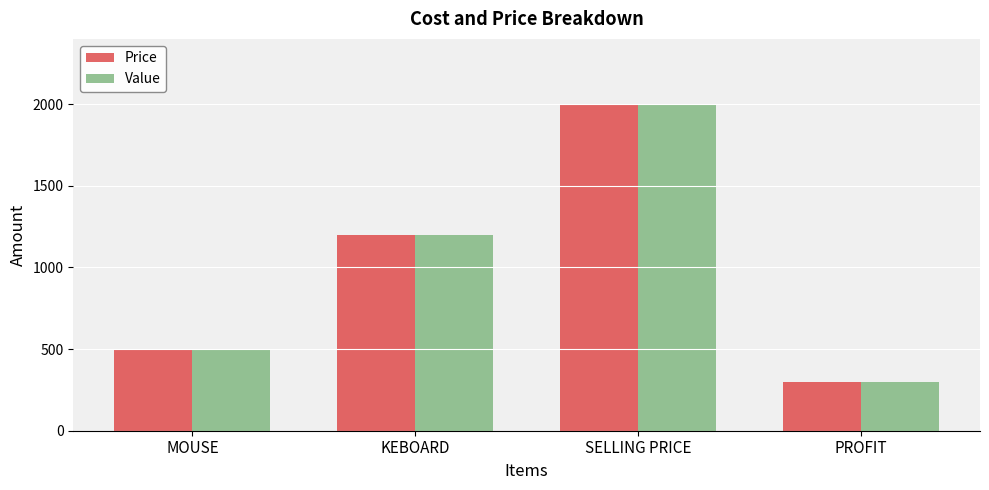

Does the chart contain any negative values?

No